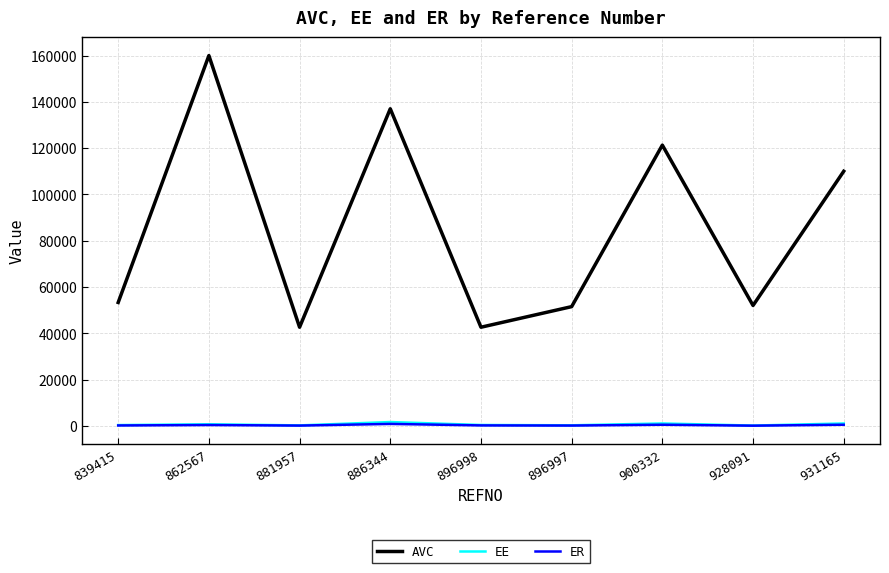

What value does the AVC series have at 839415?

53300.0